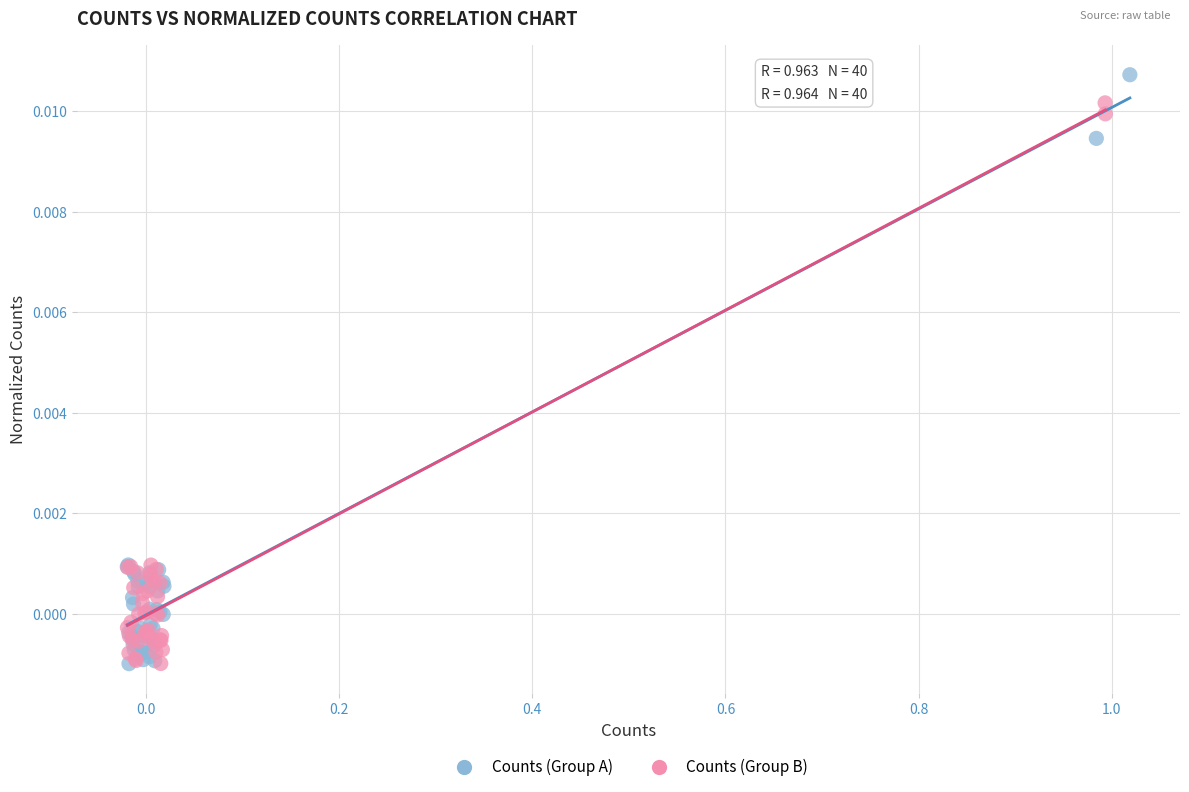

Which series contains the highest Y value?

Counts (Group A)